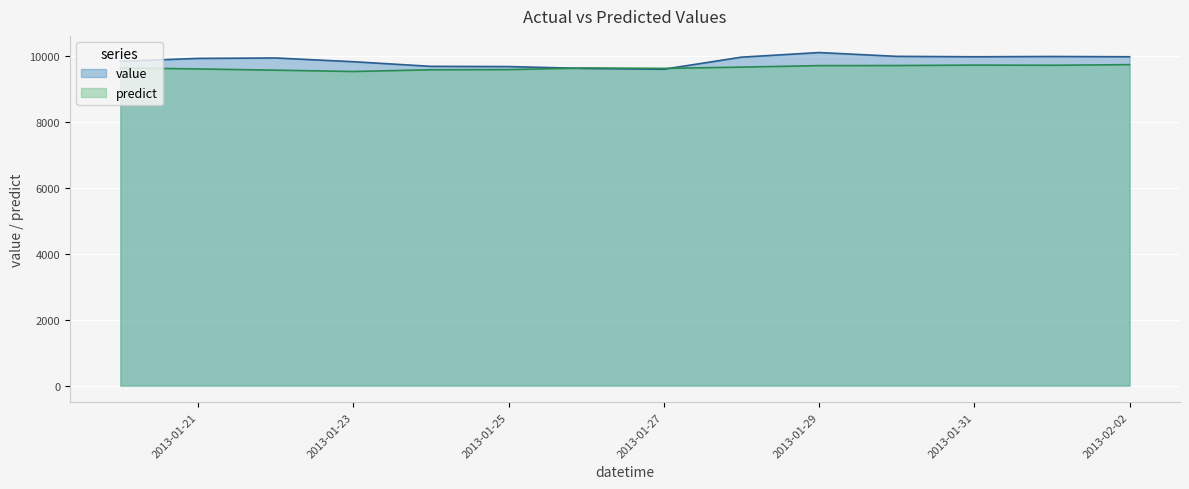

What is the highest value of the value series?

10109.9